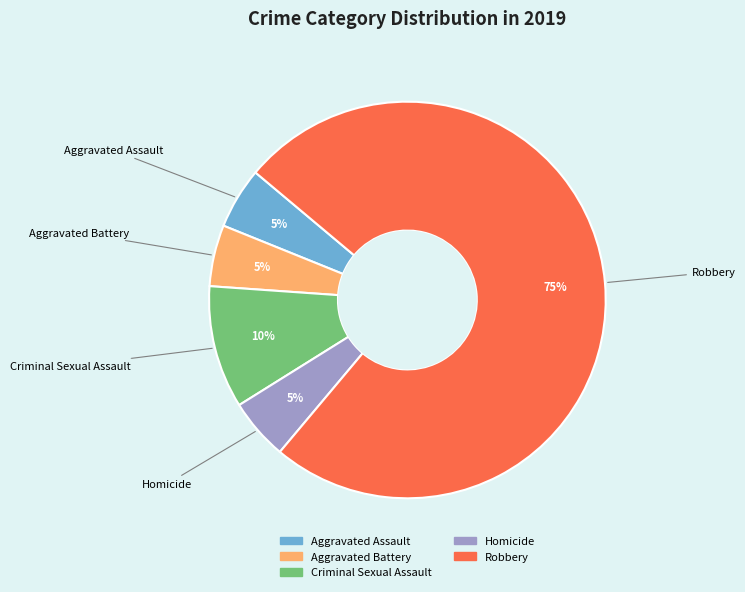

Count the number of slices in the pie.

5